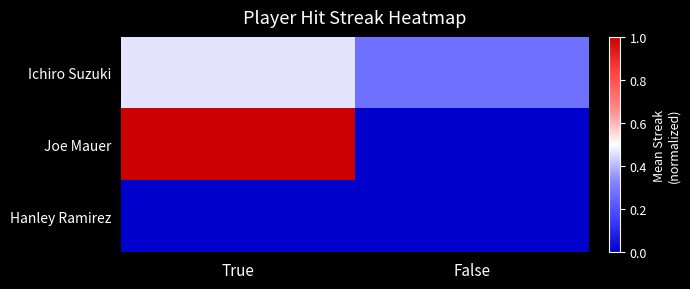

What is the maximum value shown in the chart?

1.0